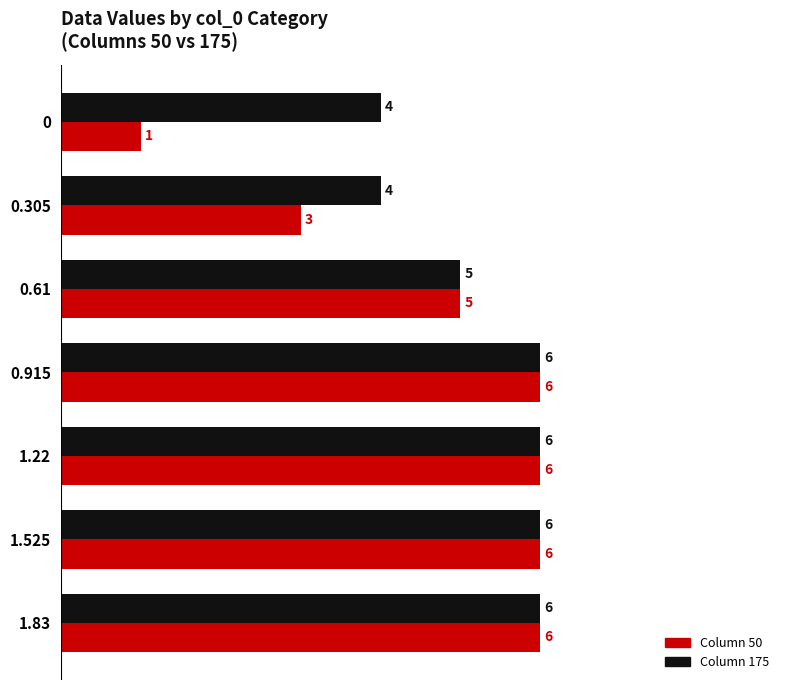

Which series has the widest spread of values?

Column 50